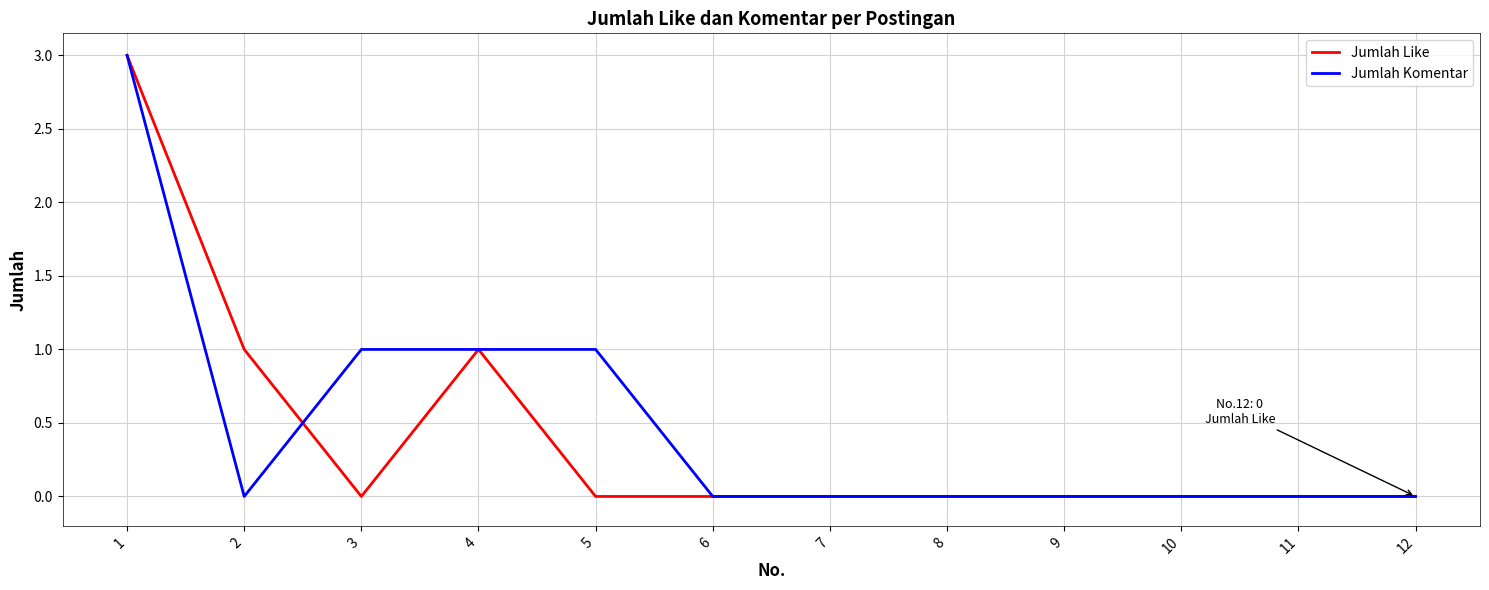

Rank the series at 3 from lowest to highest value.

Jumlah Like, Jumlah Komentar